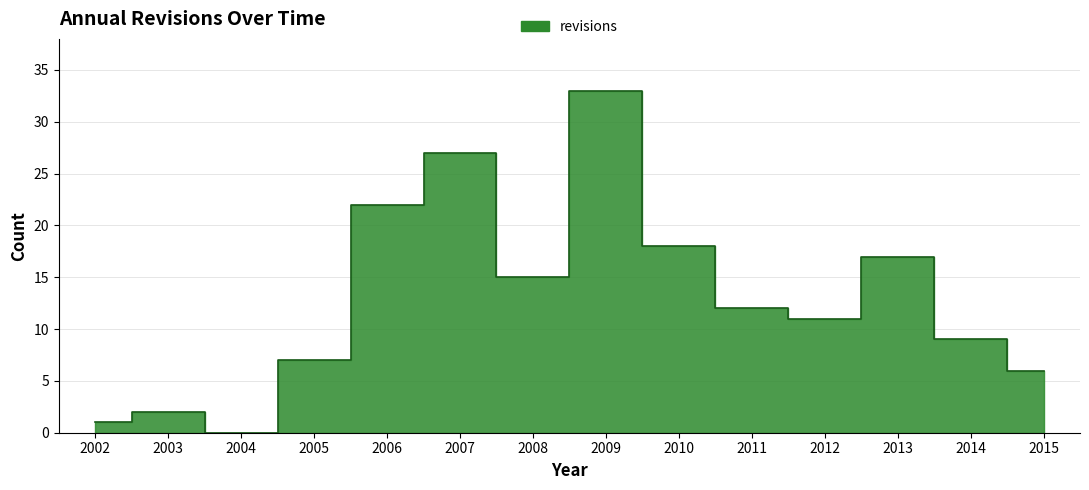

Reading left to right, list all the values displayed in this chart.

1	2	0	7	22	27	15	33	18	12	11	17	9	6